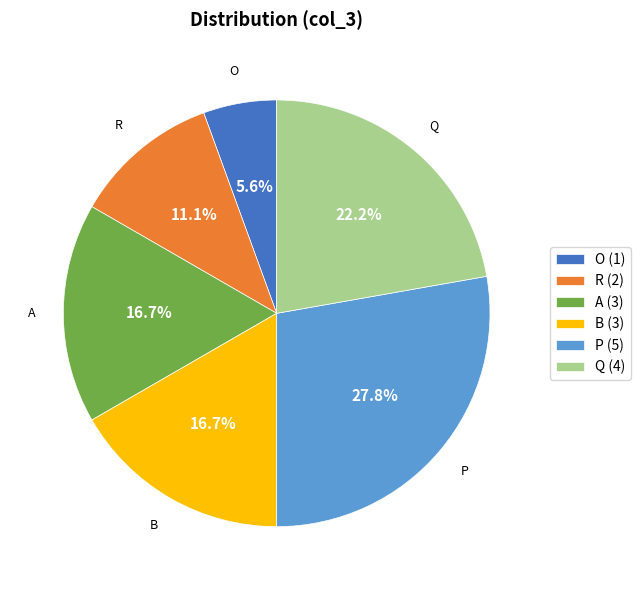

What percentage is the Q slice, to the nearest percent?

22%